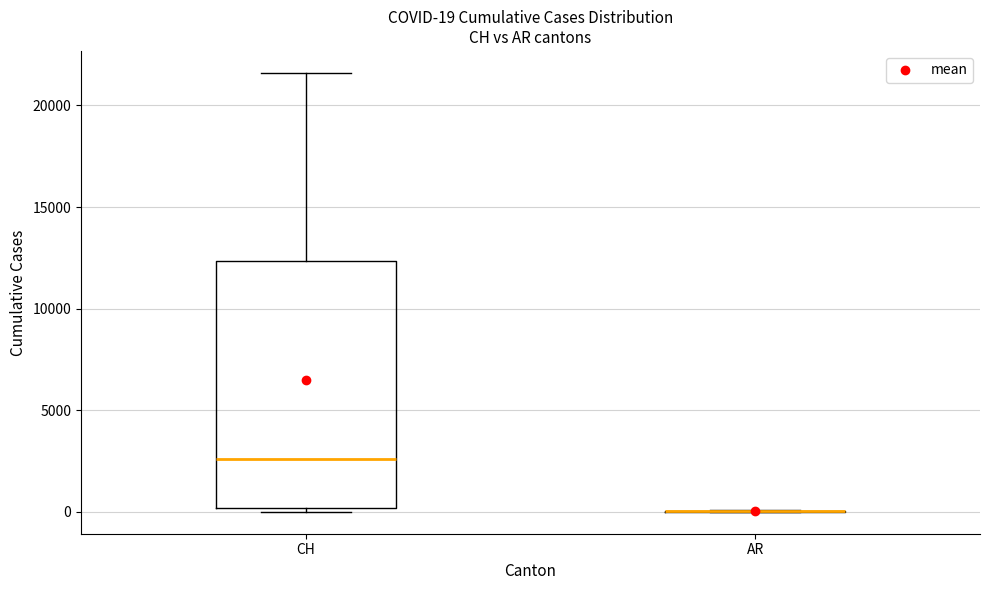

Which box is the tallest, from its lower edge to its upper edge?

CH